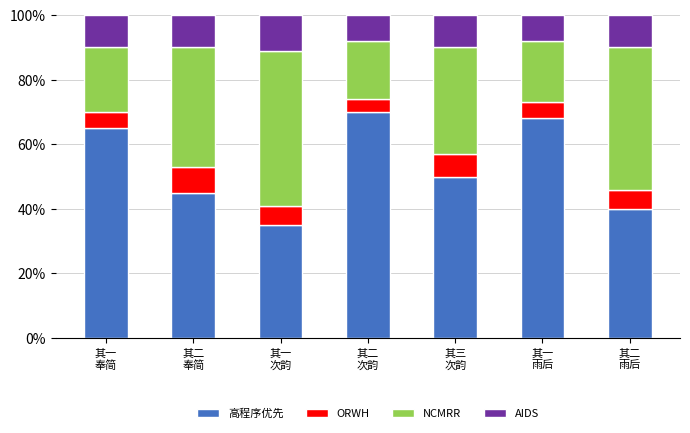

What is the difference between the second highest and second lowest values in the 高程序优先 series?

28